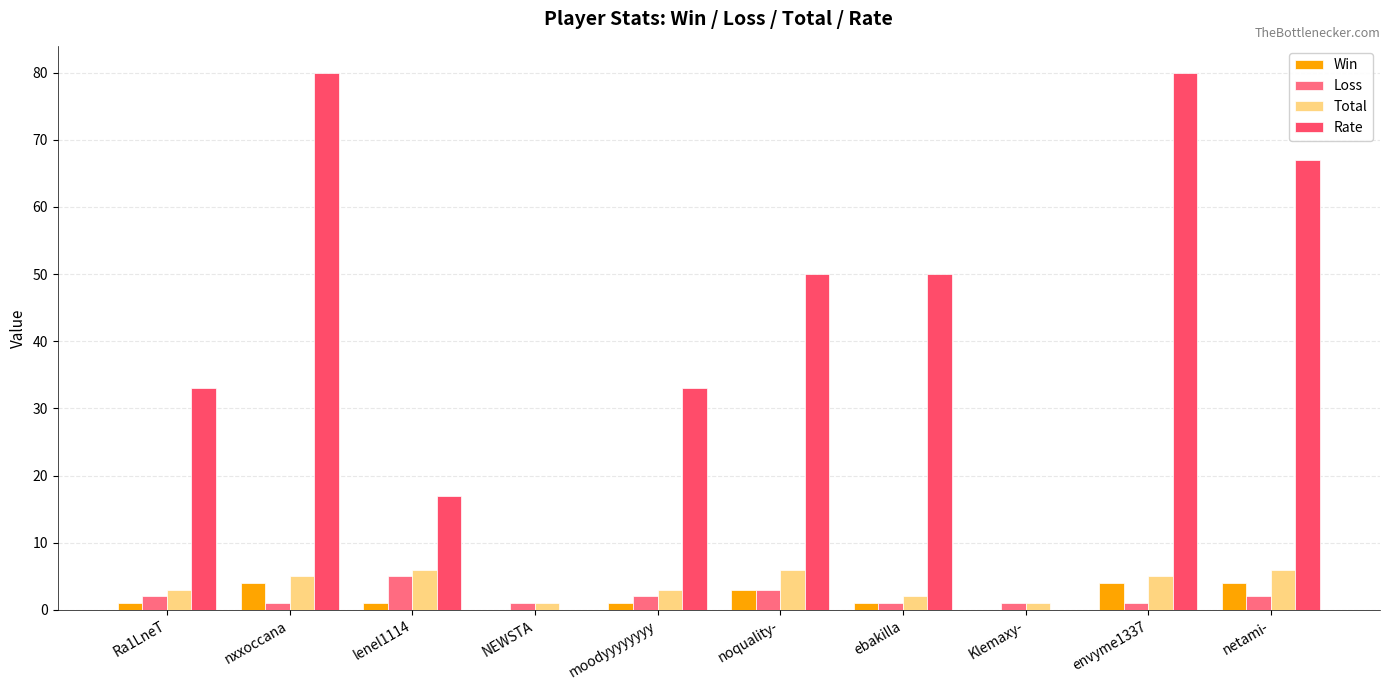

Reading left to right, extract all data points from this chart.

Win: 1	4	1	0	1	3	1	0	4	4
Loss: 2	1	5	1	2	3	1	1	1	2
Total: 3	5	6	1	3	6	2	1	5	6
Rate: 33	80	17	0	33	50	50	0	80	67